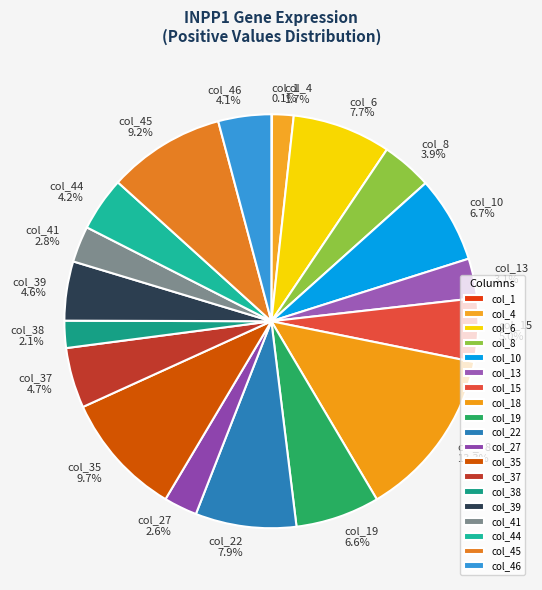

Is col_44 4.2% the majority of the pie?

No